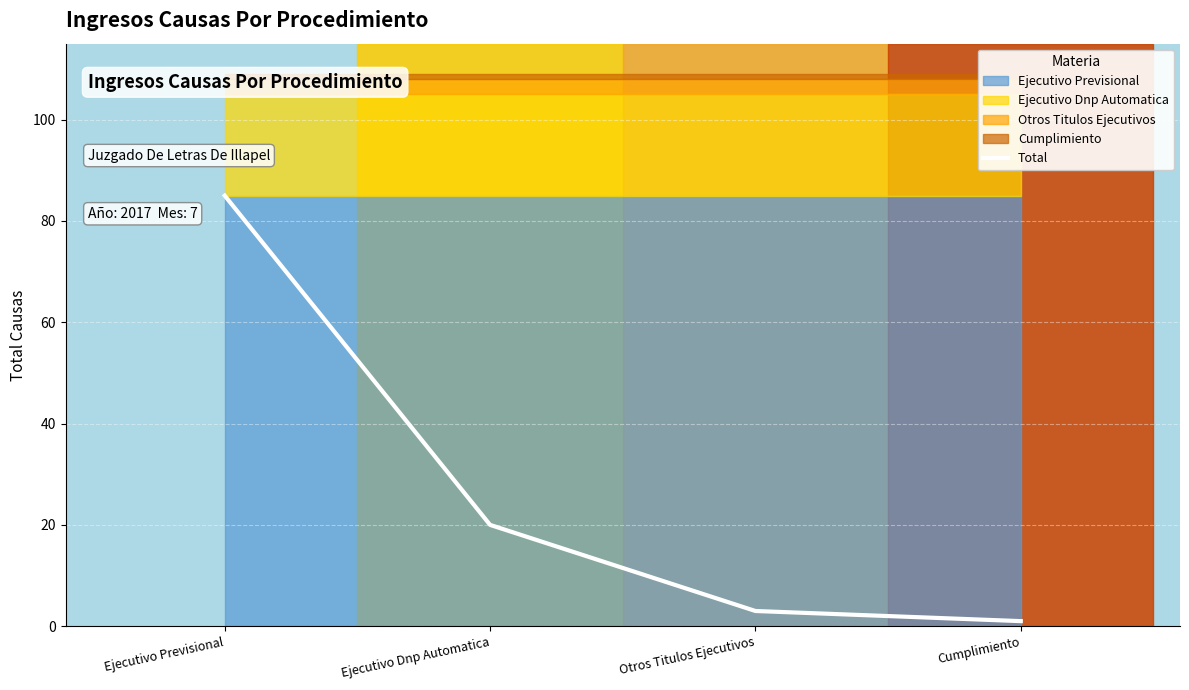

True or false: Total has more than 0 points higher than both neighbors.

False